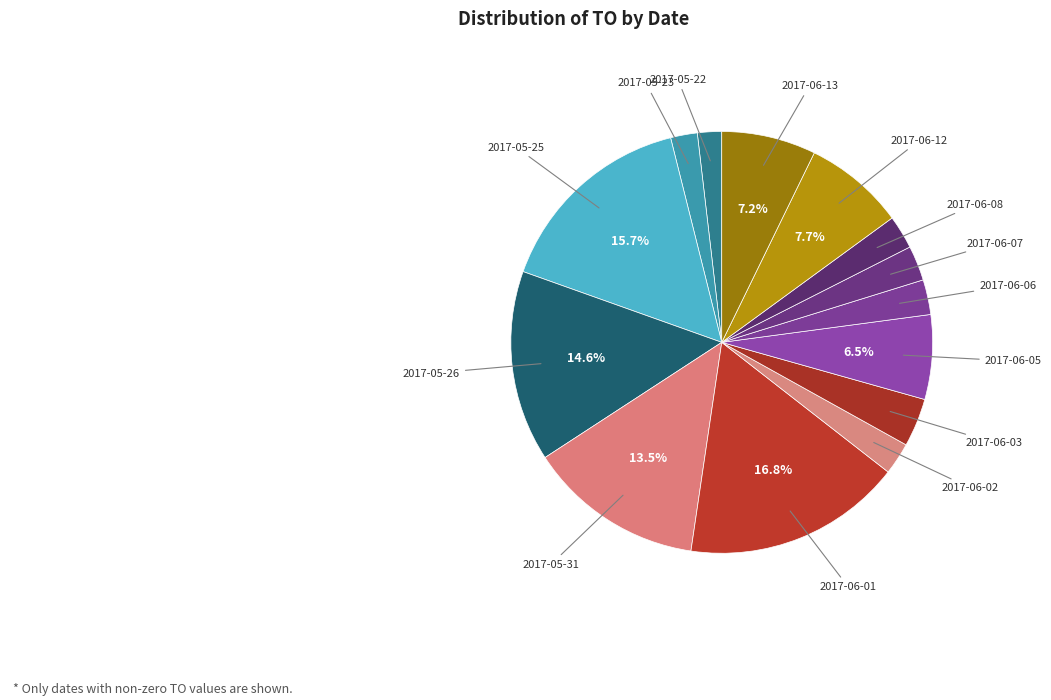

How many segments does this pie chart have?

14